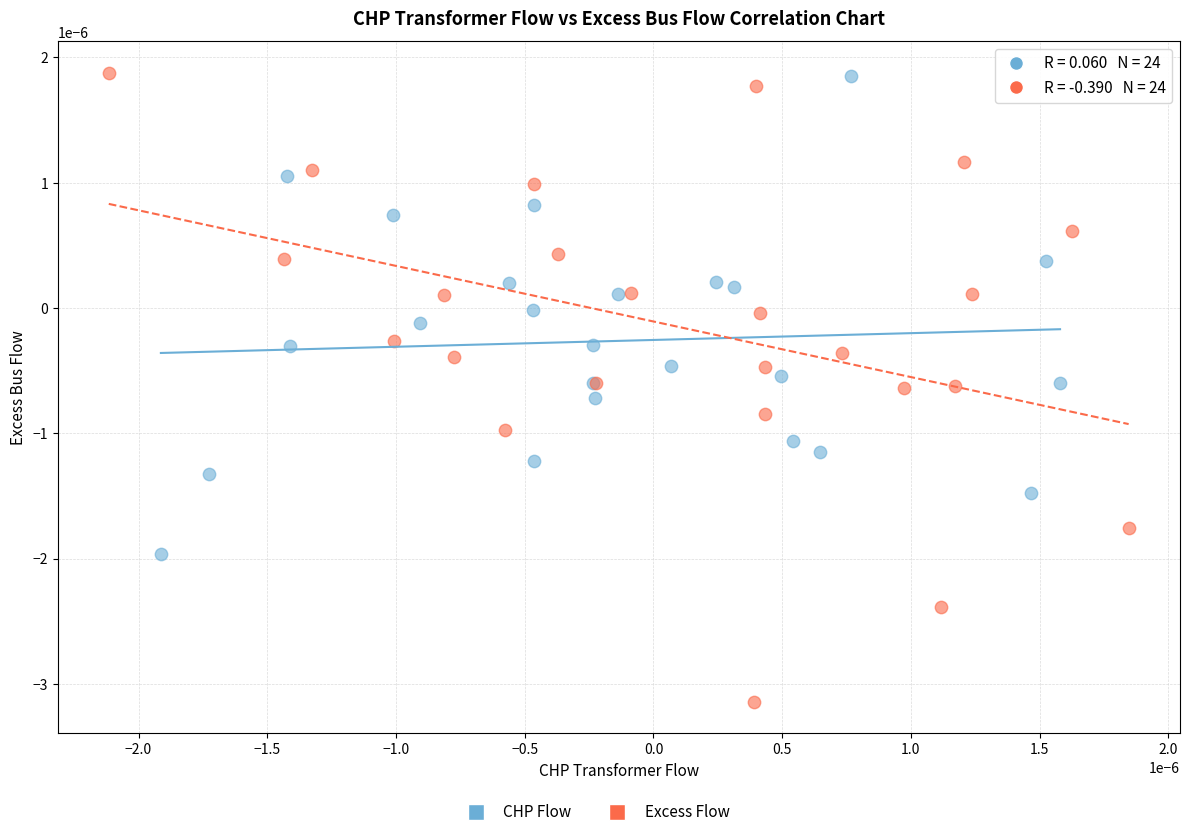

Which series has the largest Y range (max minus min)?

Excess Flow